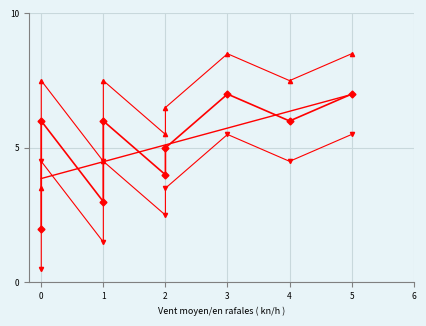

Is it true that the value at 2 is 4?

True